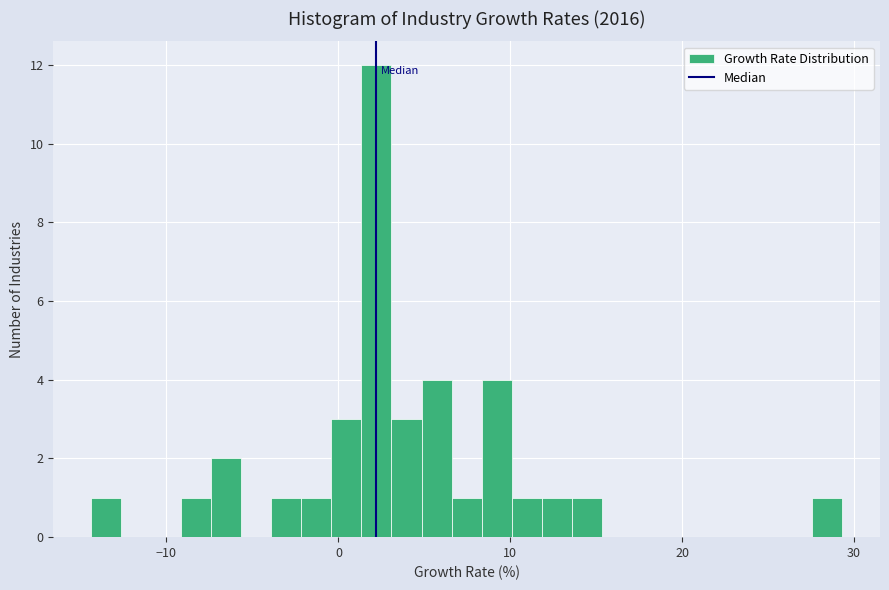

Read against the x-axis, roughly where is the centre of the tallest bar?

2